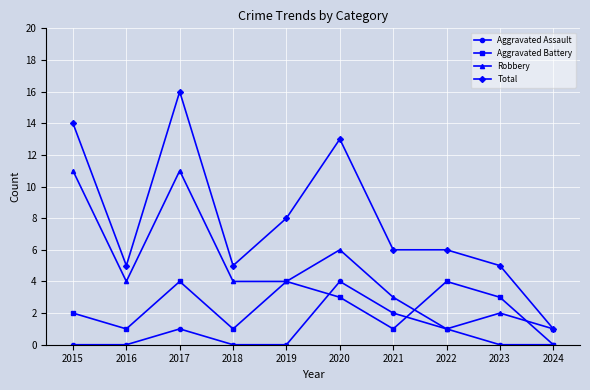

True or false: Total has a value of 18 at 2020.

False